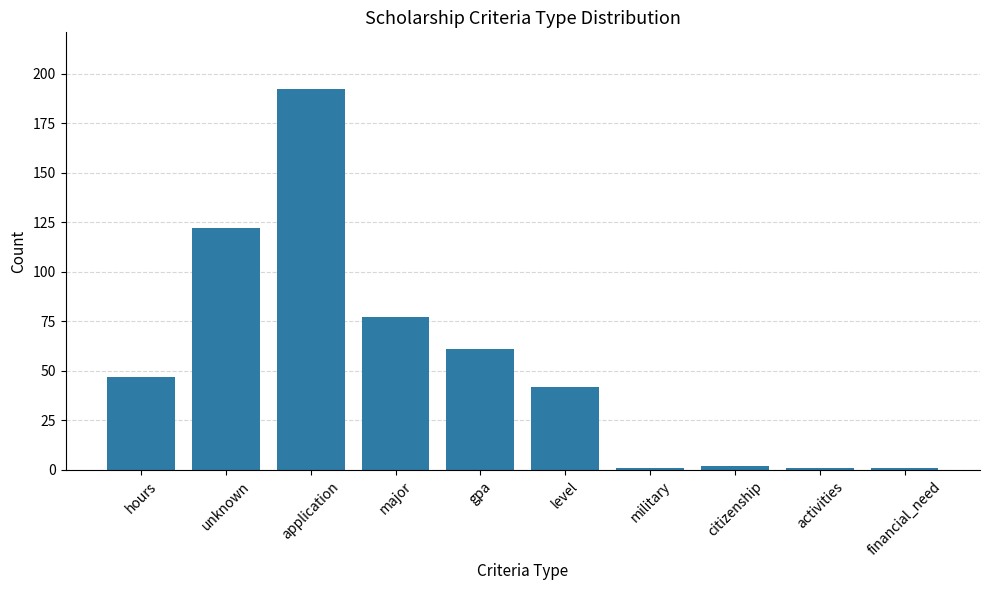

At which label is the value closest to 96?

major